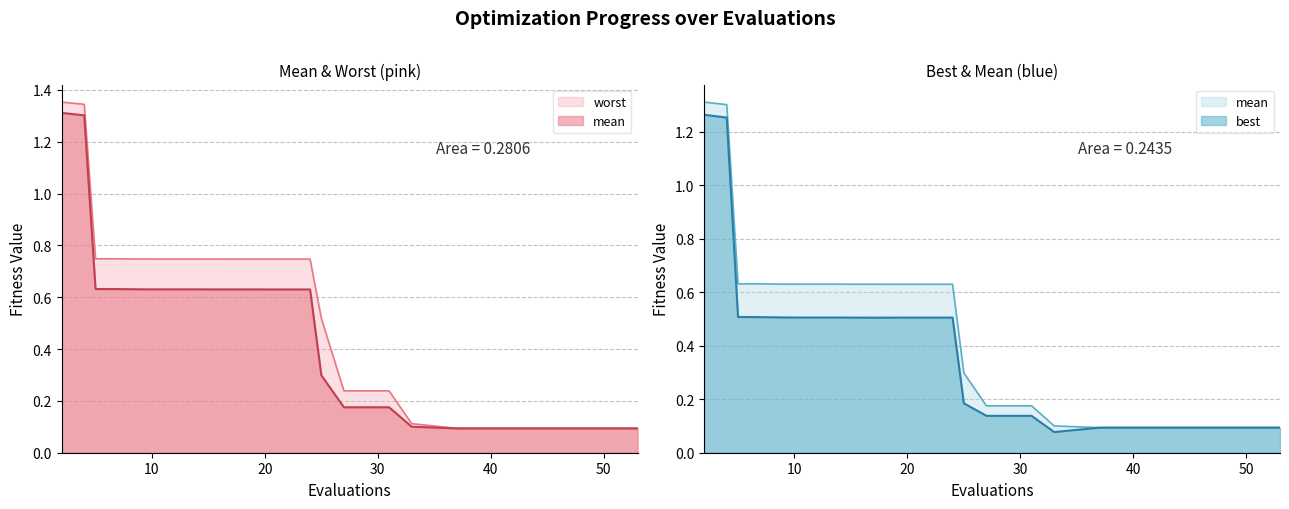

List the series in order of their peak value, highest first.

worst, mean, best